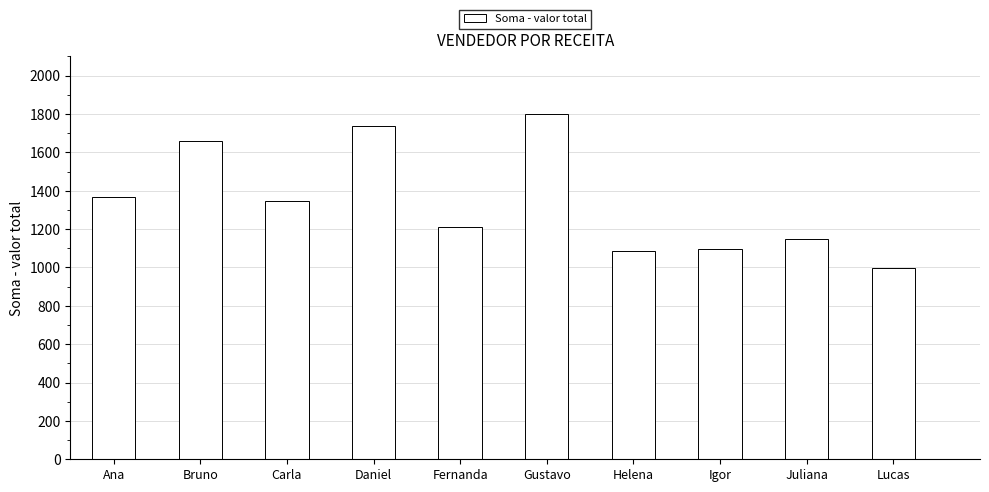

Reading left to right, list all the values displayed in this chart.

Ana=1366.8	Bruno=1657.6	Carla=1347.9	Daniel=1737.3	Fernanda=1208.6	Gustavo=1802.3	Helena=1087.9	Igor=1098.0	Juliana=1147.6	Lucas=997.8